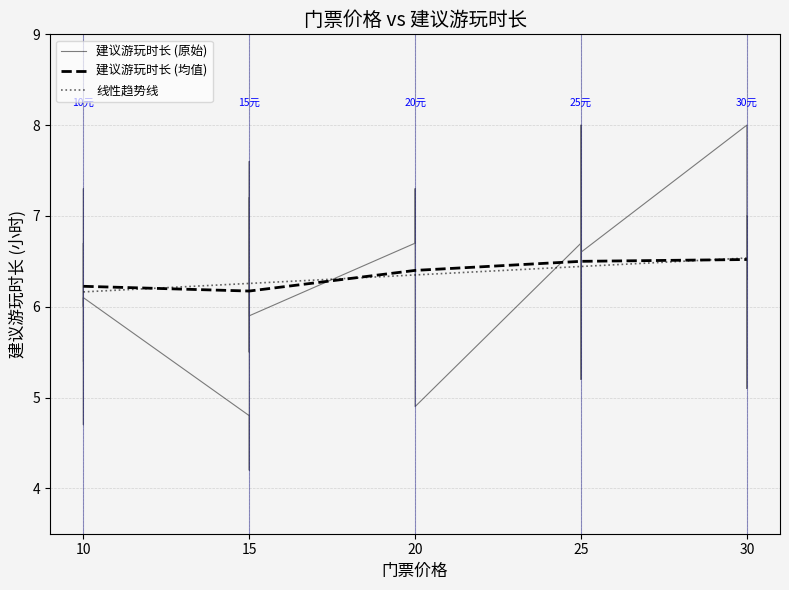

Where does the data first go above 6?

10